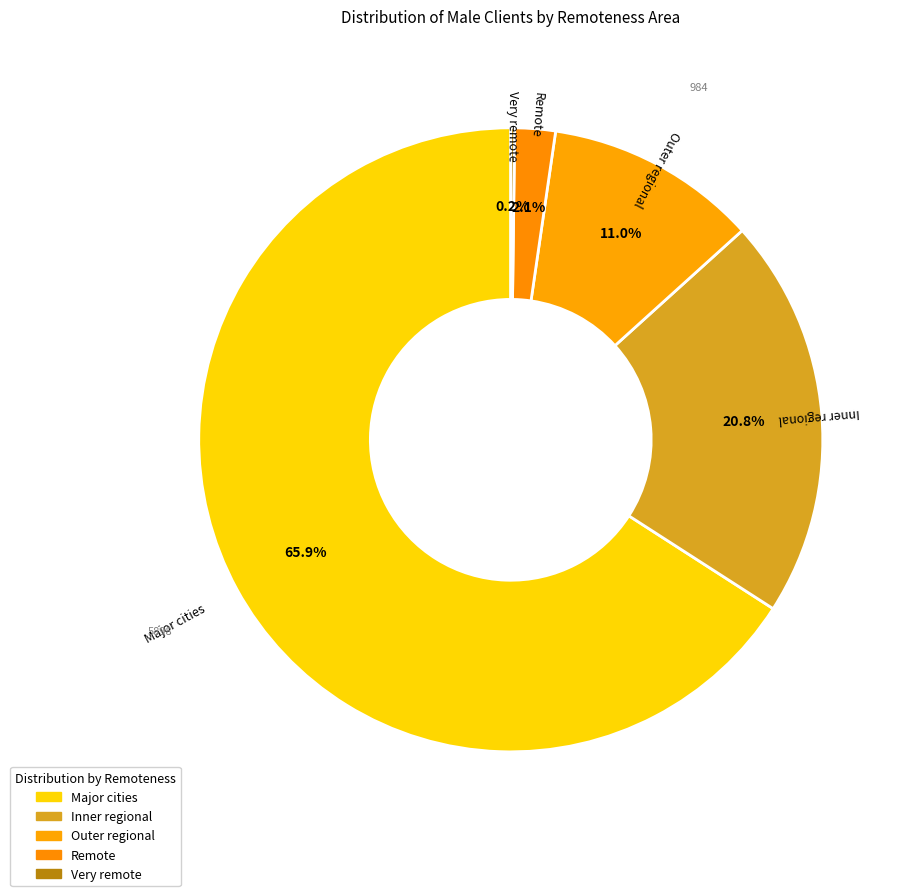

What is the total percentage of Major cities and Outer regional?

76.9%